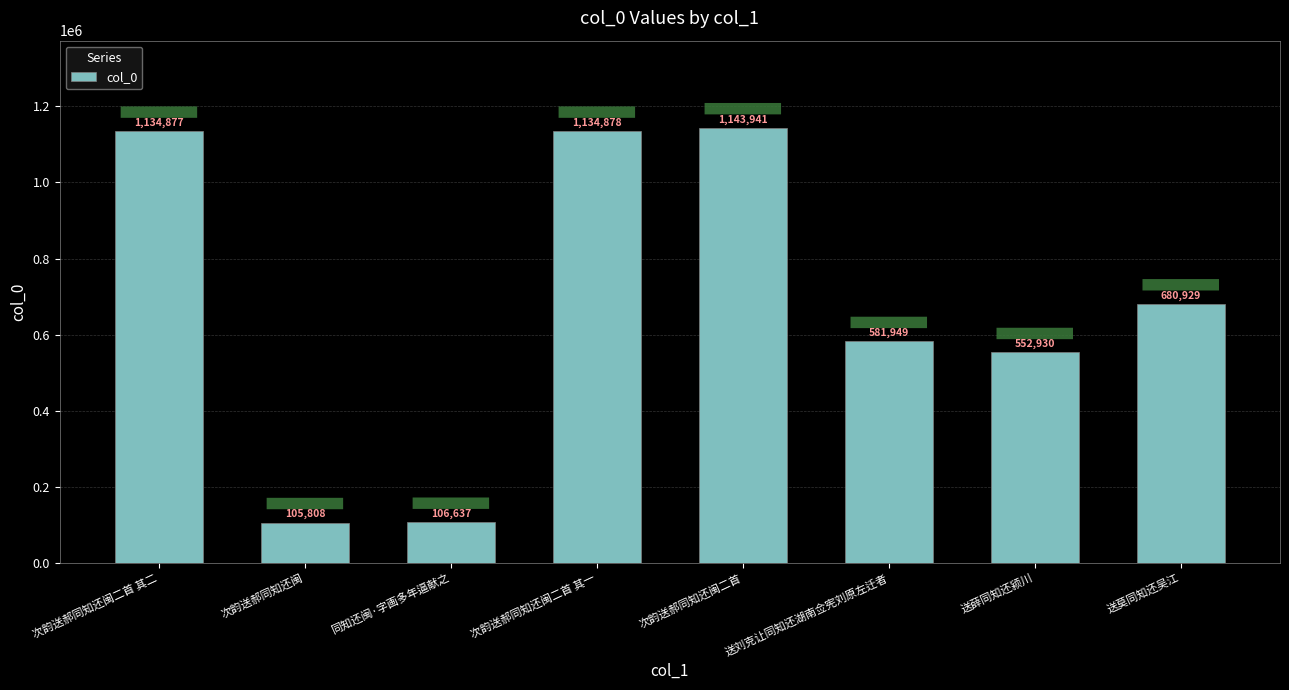

What is the smallest value displayed?

105808